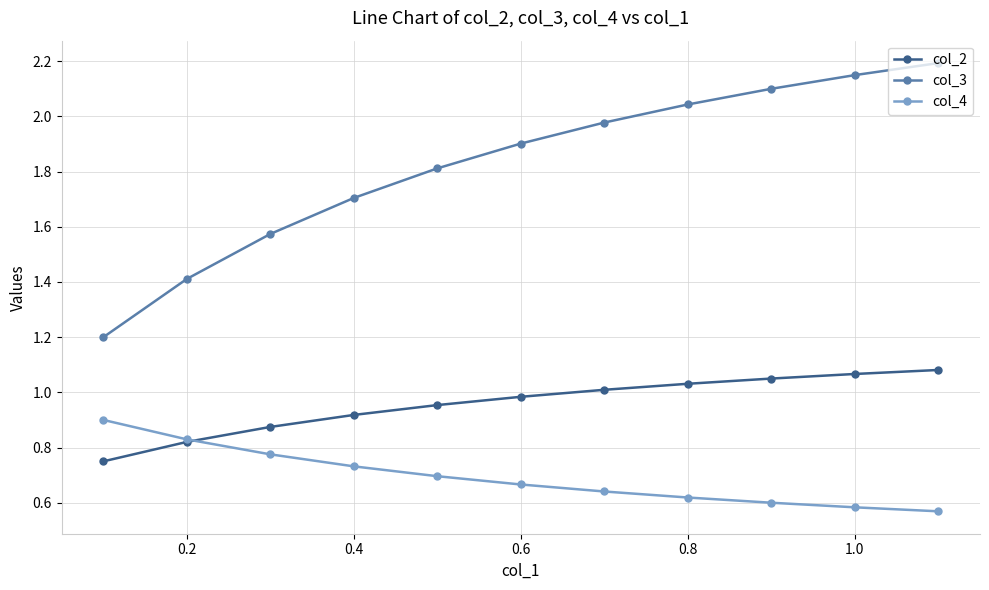

List the series in order of their peak value, lowest first.

col_4, col_2, col_3